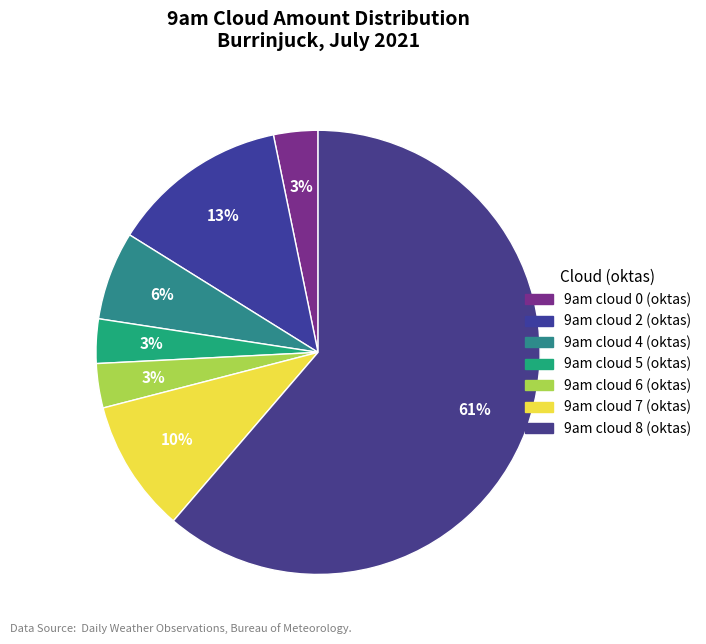

To the nearest percent, what is the difference between the 9am cloud 5 (oktas) and 9am cloud 2 (oktas) slice percentages?

10%